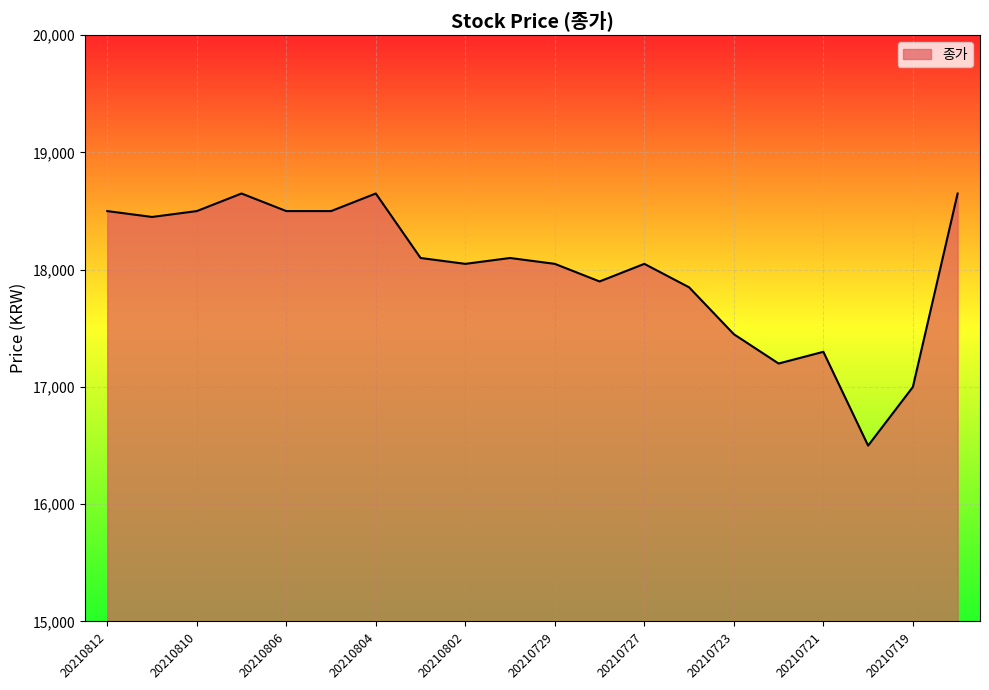

How many values are below 18100?

10